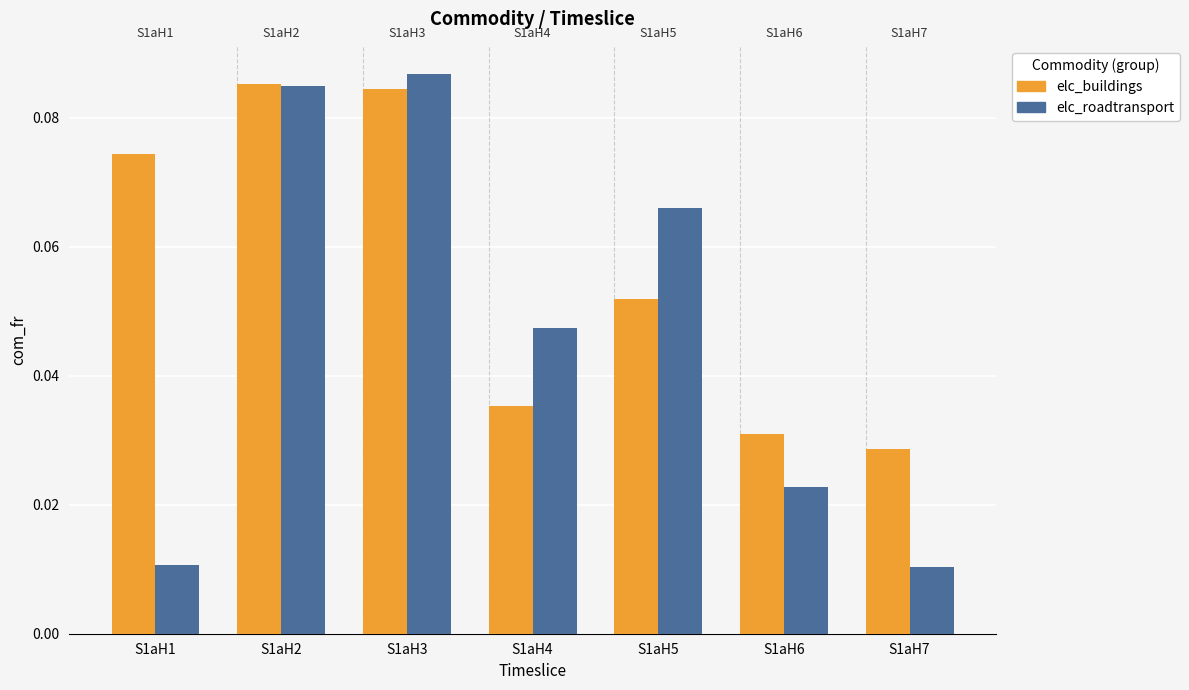

True or false: elc_roadtransport has a value of 0.0 at S1aH3.

False